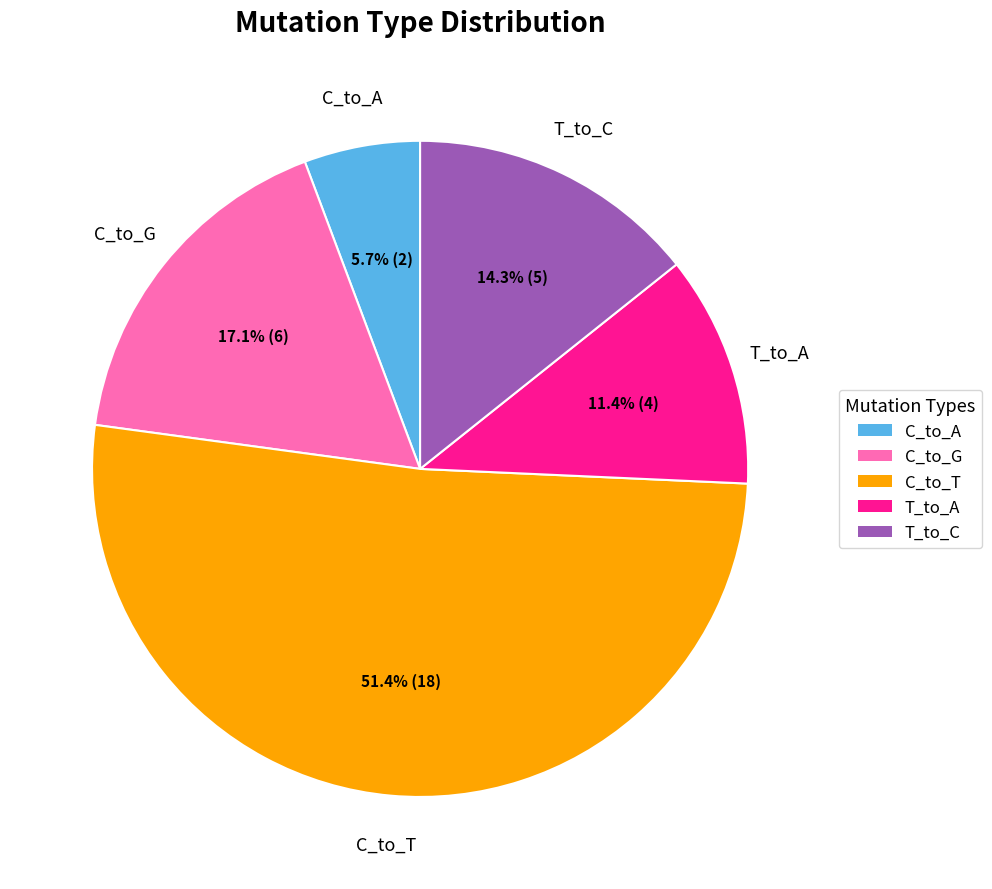

How many slices are in this pie chart?

5